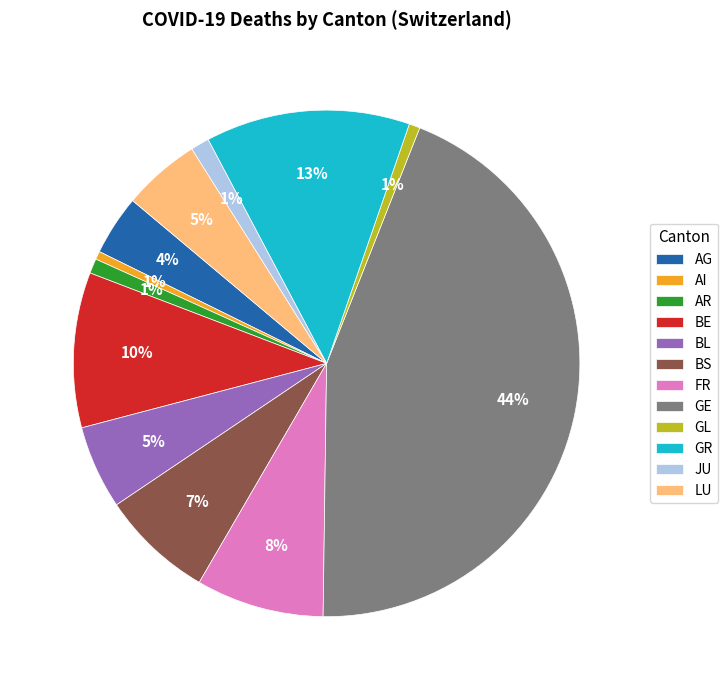

To the nearest percent, what is the combined percentage of JU and GL?

2%